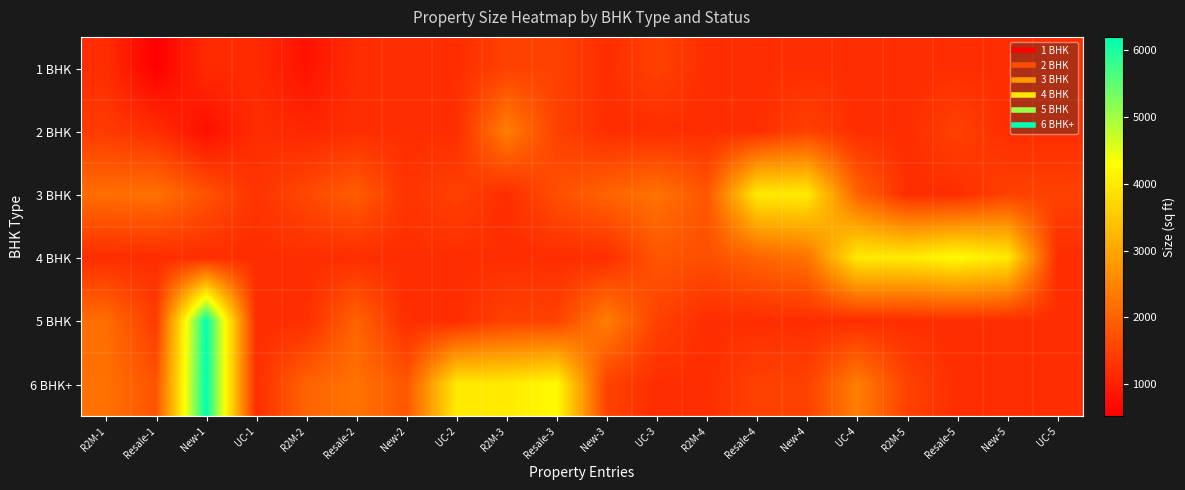

At how many categories does at least one series exceed 735?

20